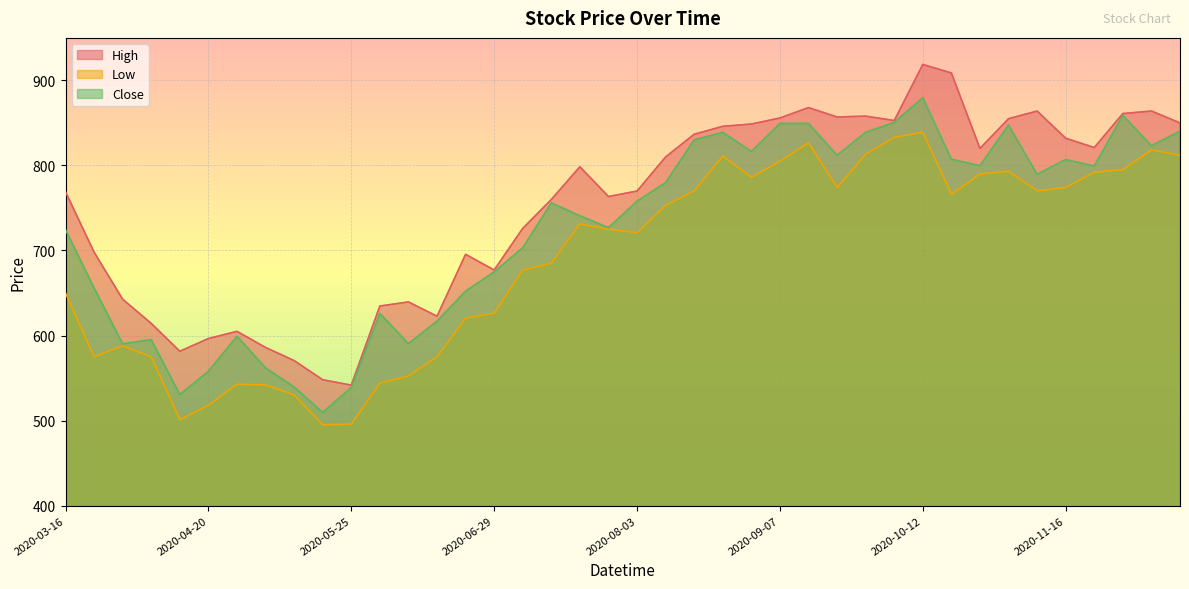

Is it true that Low equals 575.0 at 2020-04-06?

True